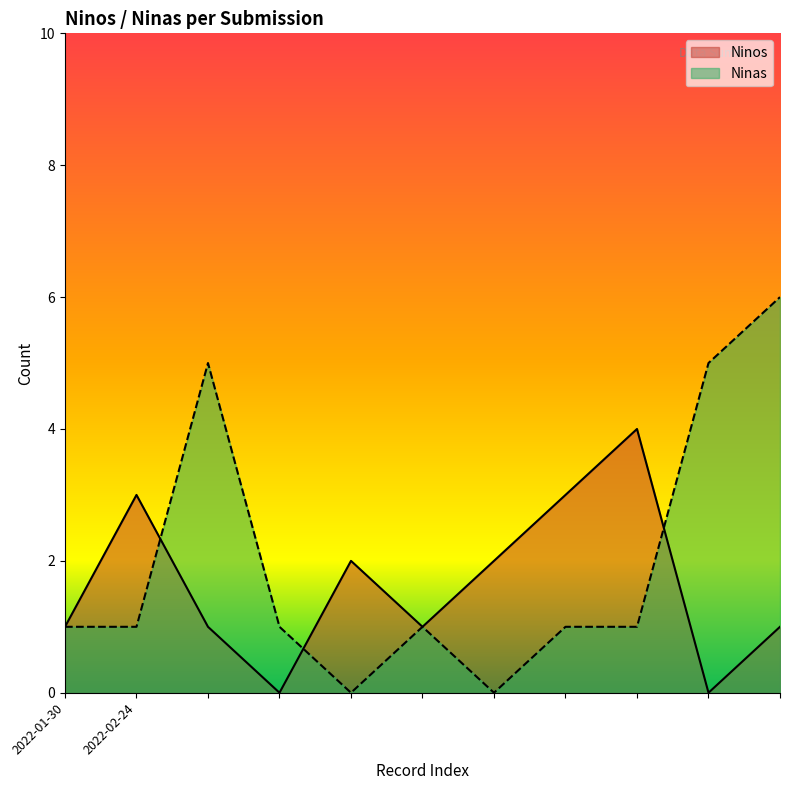

How many data points in Ninas are above 1?

3